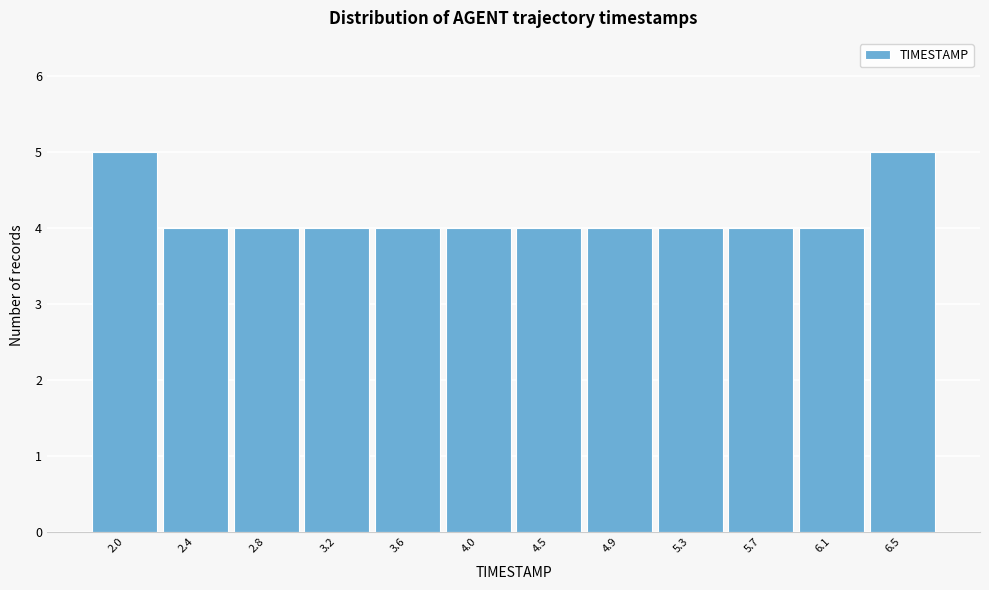

Reading left to right, extract all data points from this chart.

5	4	4	4	4	4	4	4	4	4	4	5